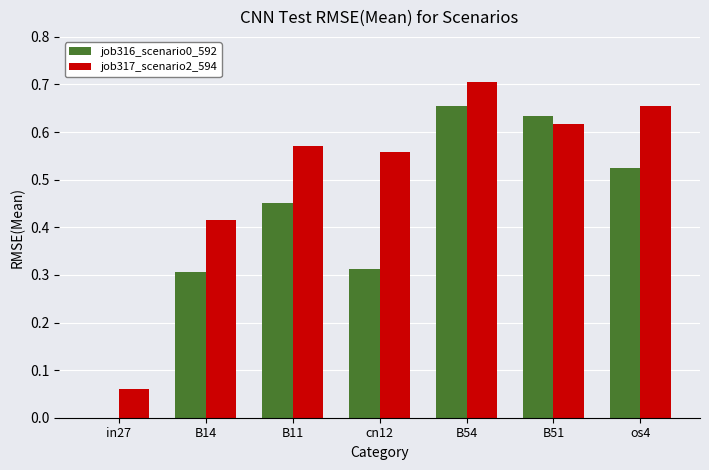

Are the bars grouped side by side (vs. stacked)?

Yes